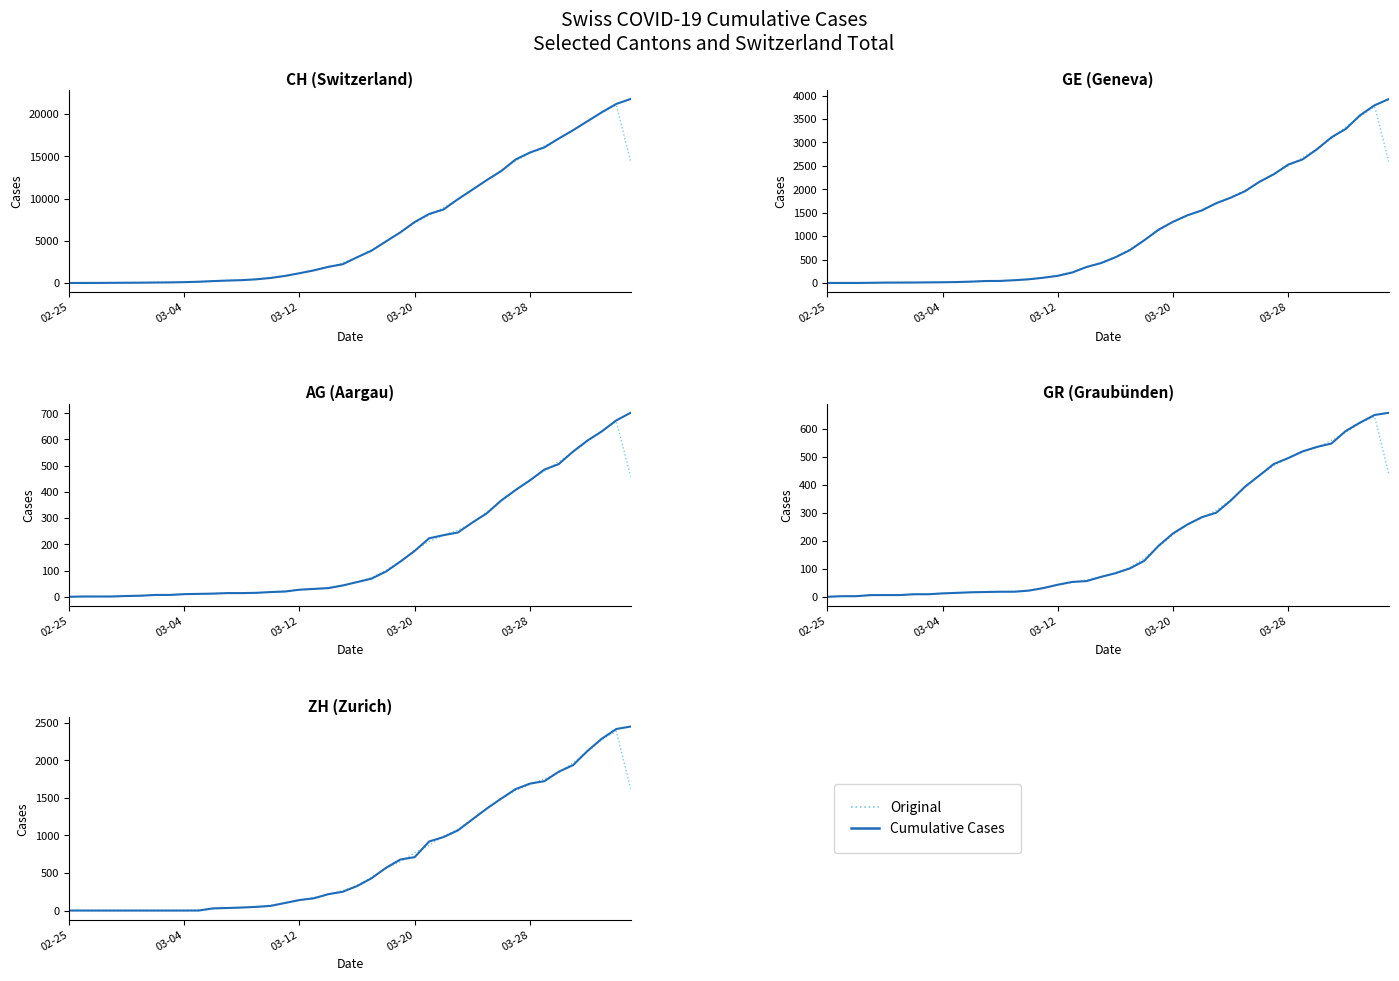

What position from the left is 15?

16